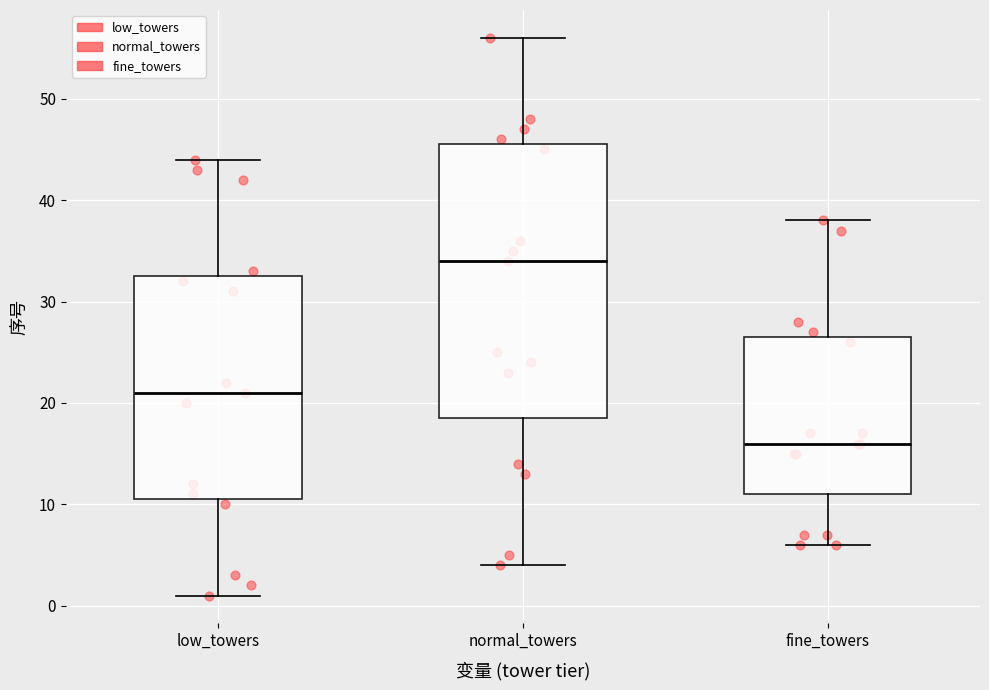

Reading left to right, transcribe this box plot: for each box, give where its median line is, the range the box spans, and where its two whiskers end, as read against the y-axis. The values are not printed on the chart, so give them approximately, as read against the axis.

low_towers: median 21, box 11 to 33, whiskers 1 to 44
normal_towers: median 34, box 19 to 46, whiskers 4 to 56
fine_towers: median 16, box 11 to 27, whiskers 6 to 38